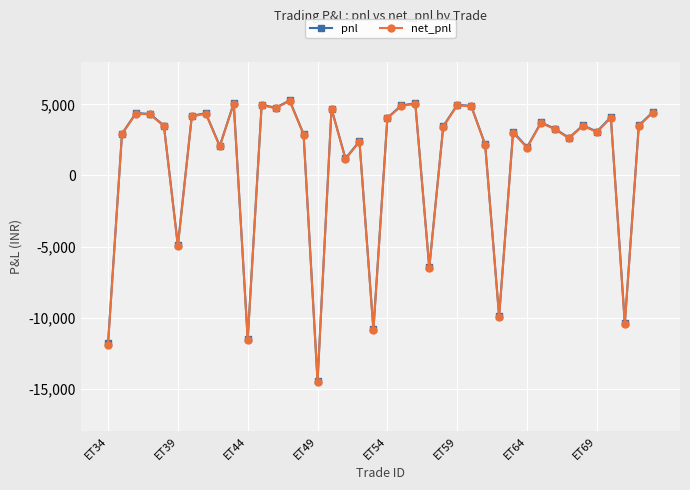

True or false: pnl has more than 2 interior local peaks.

True